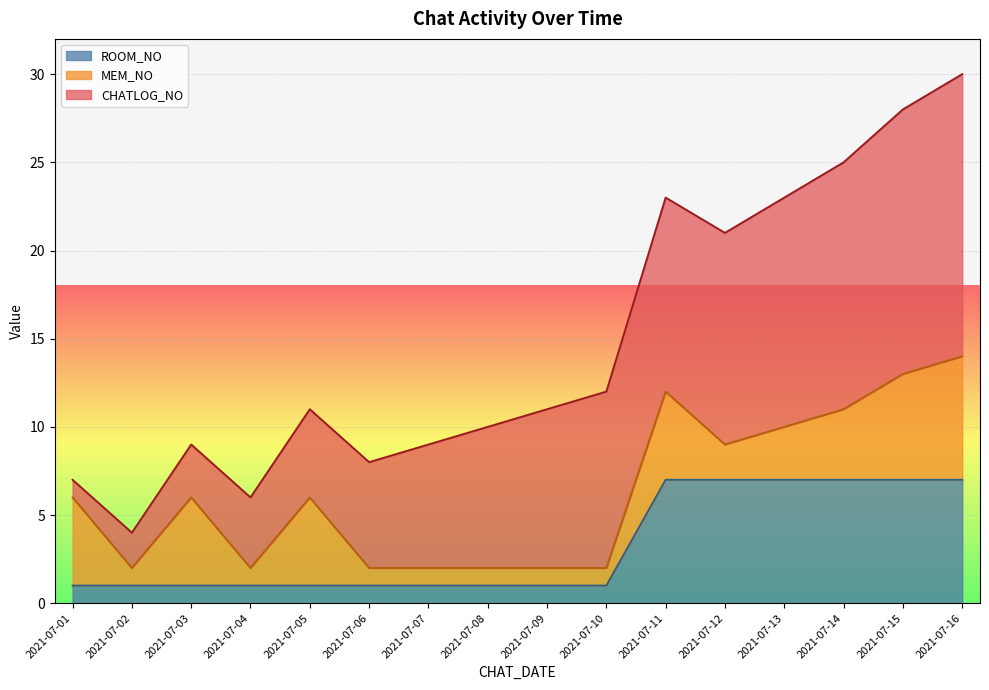

True or false: ROOM_NO has a value of 1 at 2021-07-08.

True